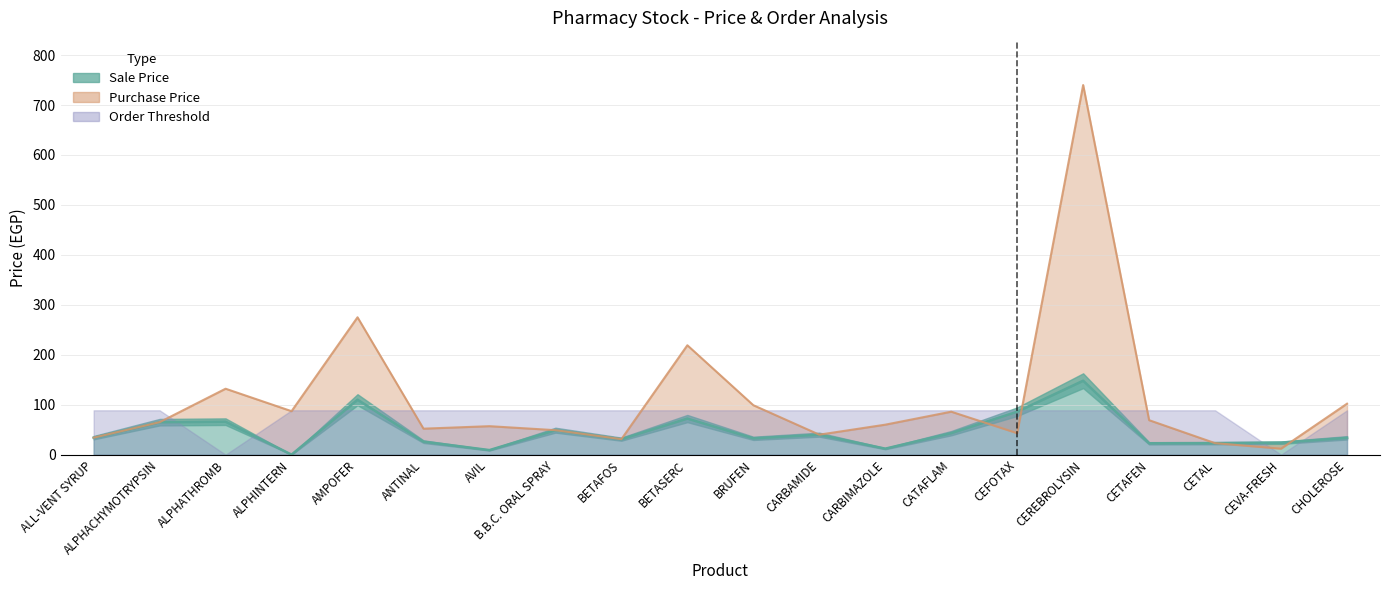

At how many categories does at least one series exceed 349?

1